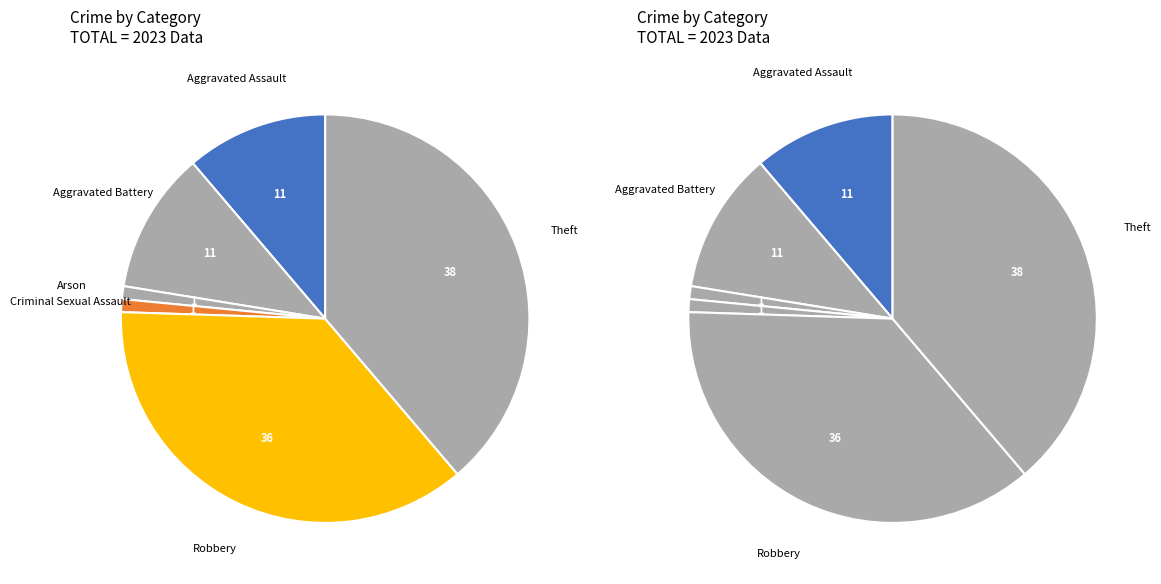

Does Criminal Sexual Assault represent more than half of the total?

No